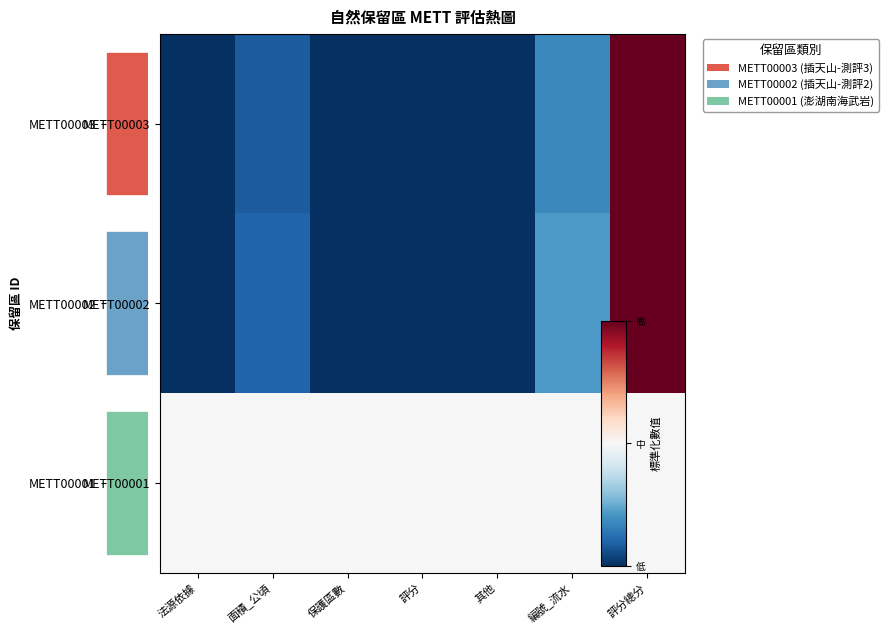

Is the value of METT00001 at 評分 greater than the value of METT00003 at 評分?

Yes